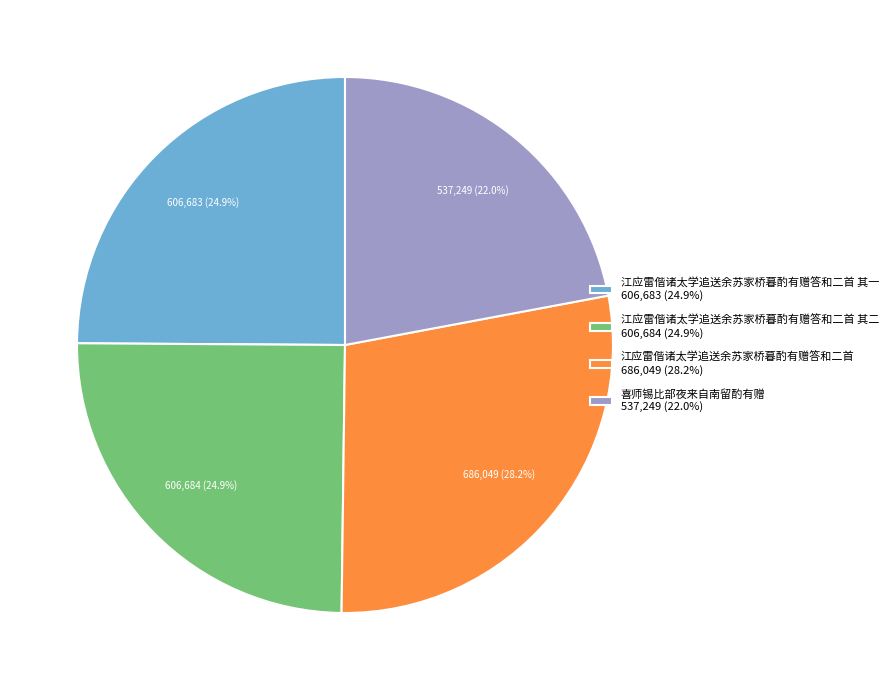

How many segments does this pie chart have?

4